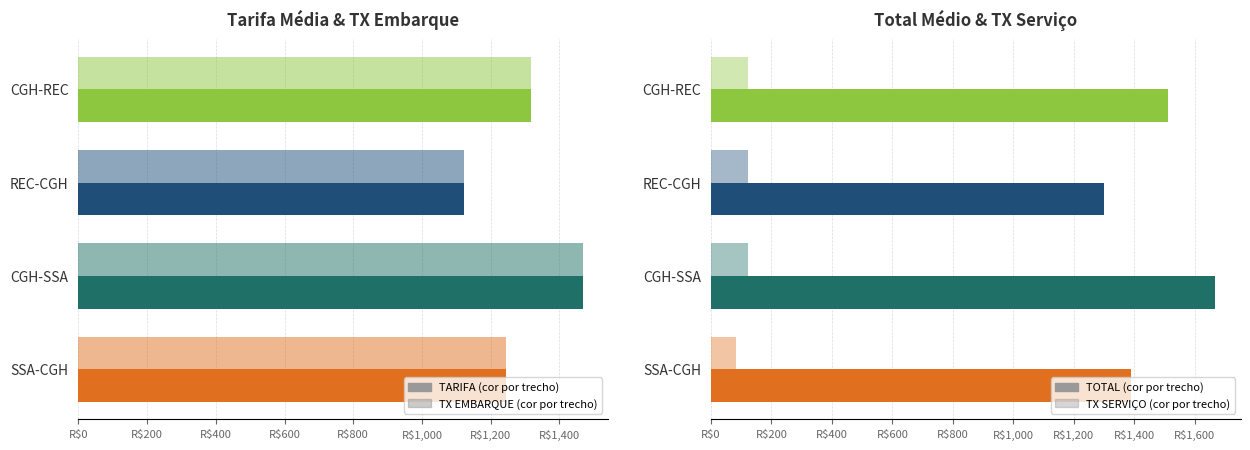

How many groups of bars are there?

4